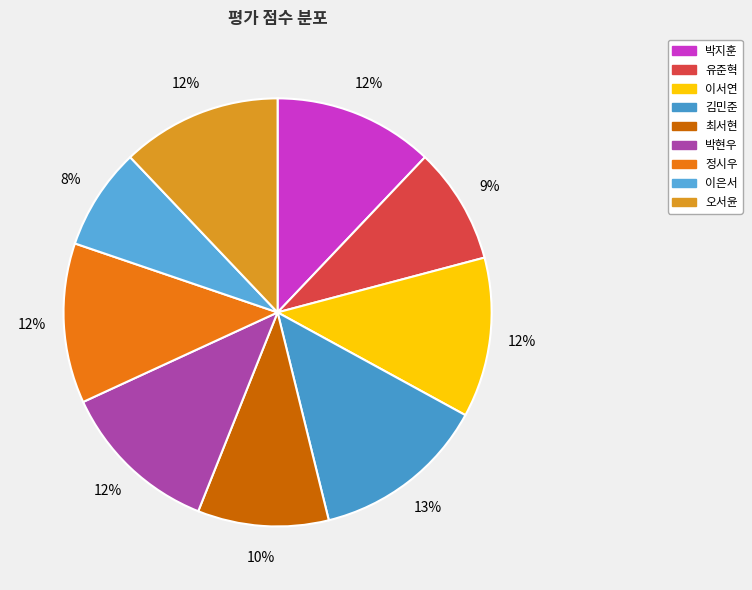

How many slices are in this pie chart?

9